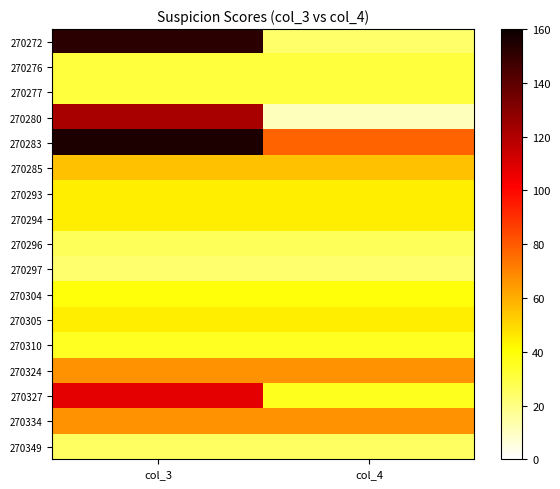

List the series in order of their peak value, lowest first.

270297, 270349, 270296, 270276, 270277, 270310, 270304, 270293, 270294, 270305, 270285, 270324, 270334, 270327, 270280, 270272, 270283